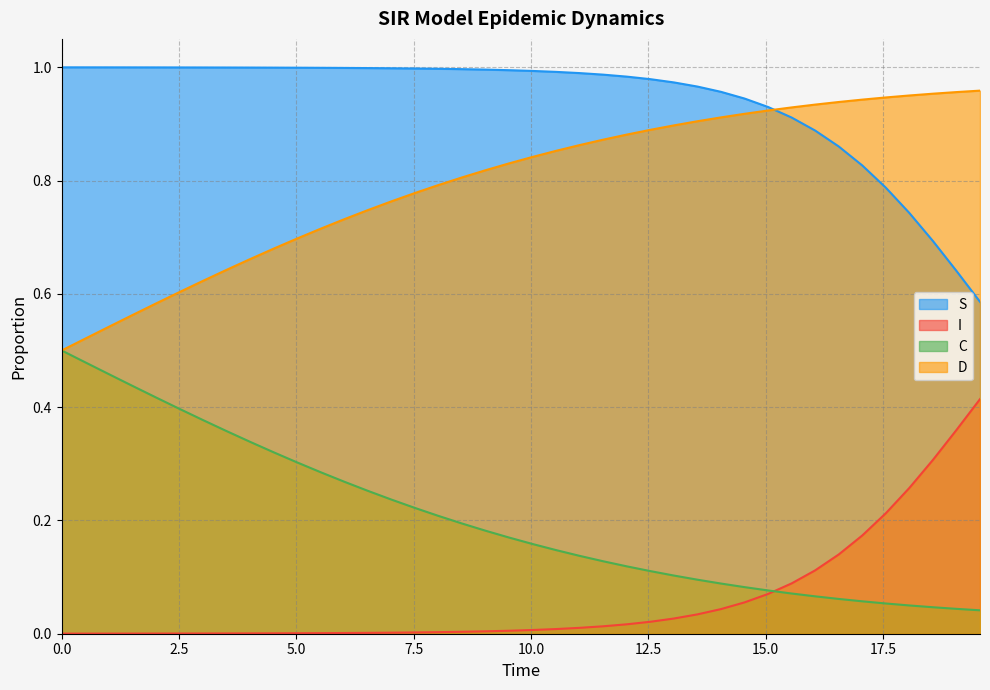

How many lines are shown in the chart?

4